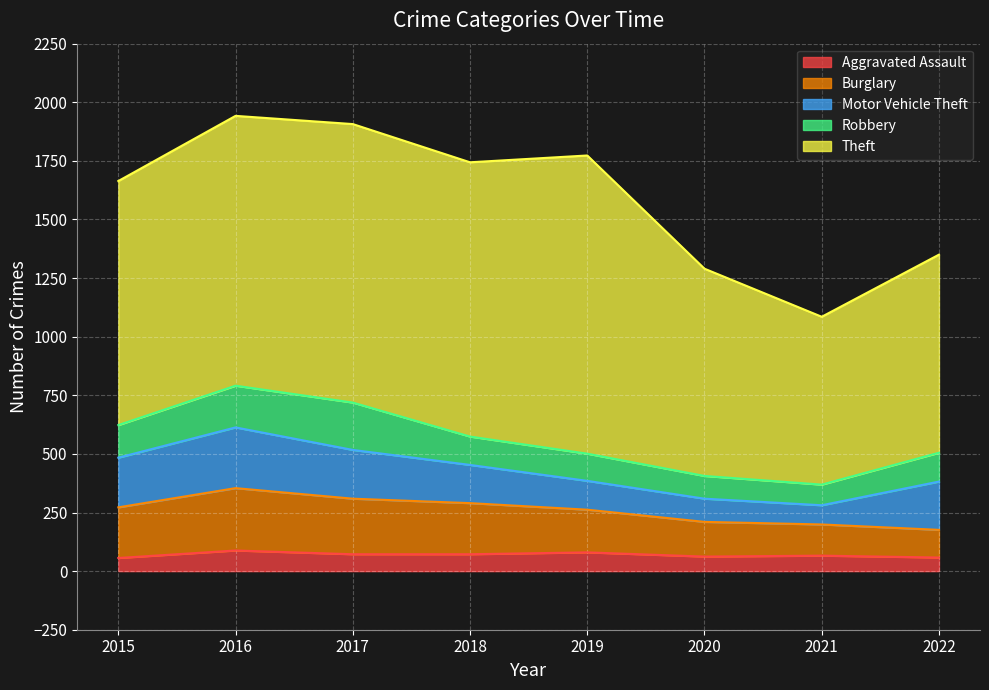

Reading right to left, list all the values displayed in this chart.

Aggravated Assault: 58	66	62	80	72	72	88	56
Burglary: 118	133	148	182	218	237	266	216
Motor Vehicle Theft: 206	82	99	123	163	208	259	212
Robbery: 123	88	97	116	121	202	178	139
Theft: 845	716	884	1272	1170	1188	1151	1041